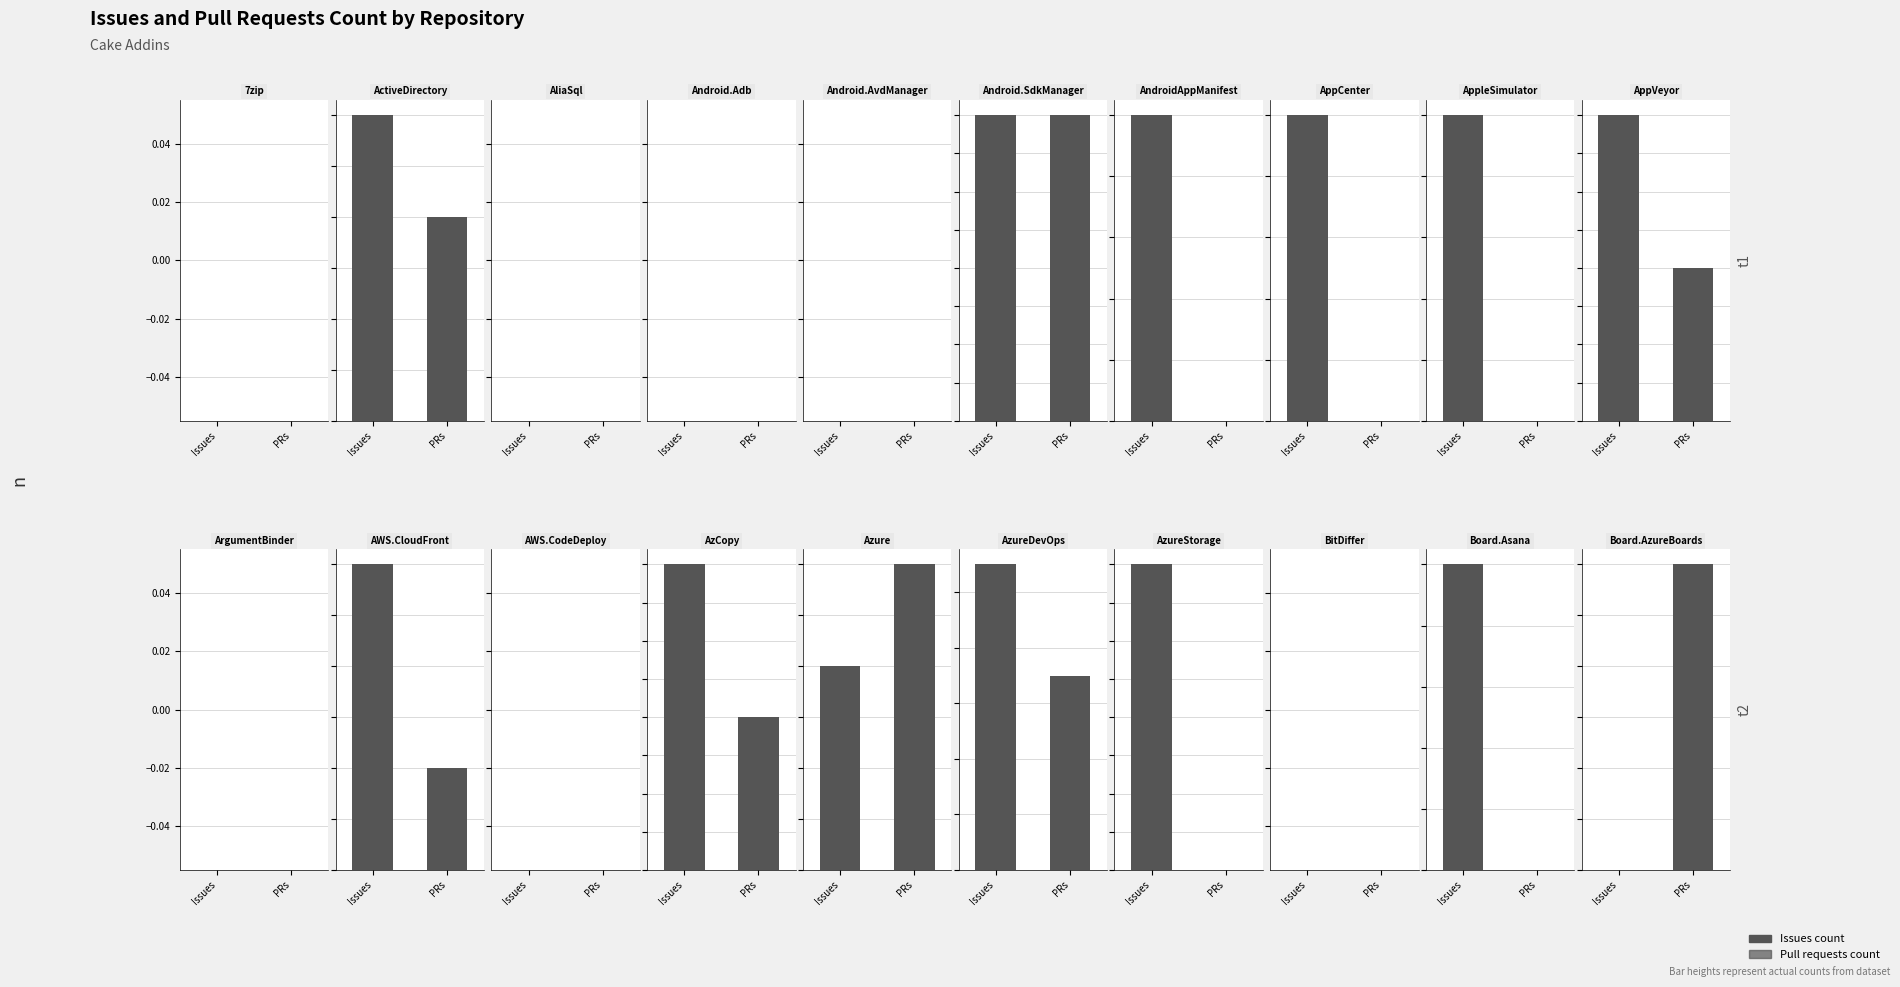

Is it true that Pull requests count equals 3 at Cake.ArgumentBinder?

False